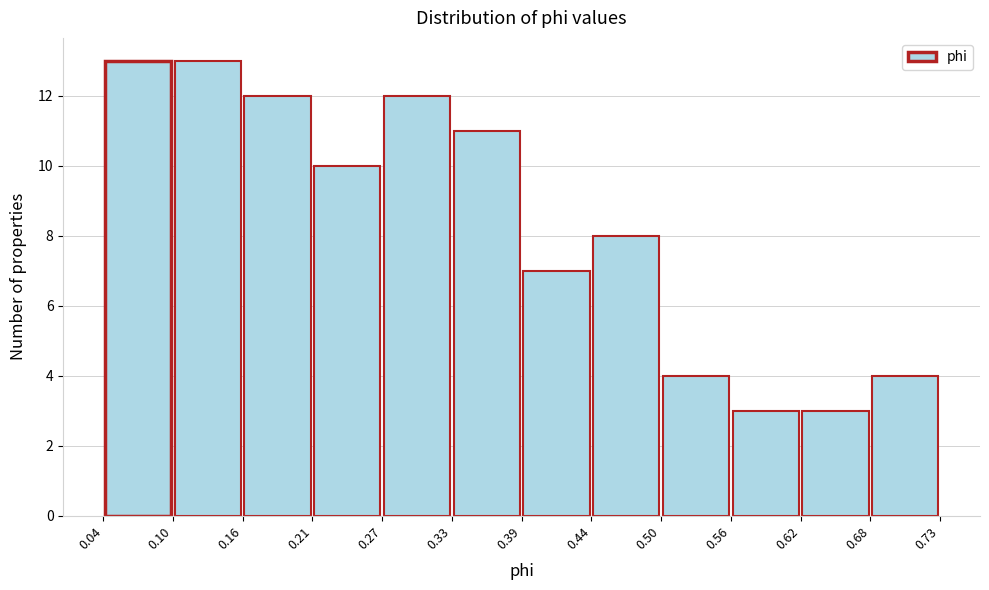

Reading left to right, transcribe this chart: for each bar, give the range it covers on the x-axis and its height. The values are not printed on the chart, so give them approximately, as read against the axis.

0.04 to 0.10: 13
0.10 to 0.16: 13
0.16 to 0.21: 12
0.21 to 0.27: 10
0.27 to 0.33: 12
0.33 to 0.39: 11
0.39 to 0.44: 7
0.44 to 0.50: 8
0.50 to 0.56: 4
0.56 to 0.62: 3
0.62 to 0.68: 3
0.68 to 0.73: 4